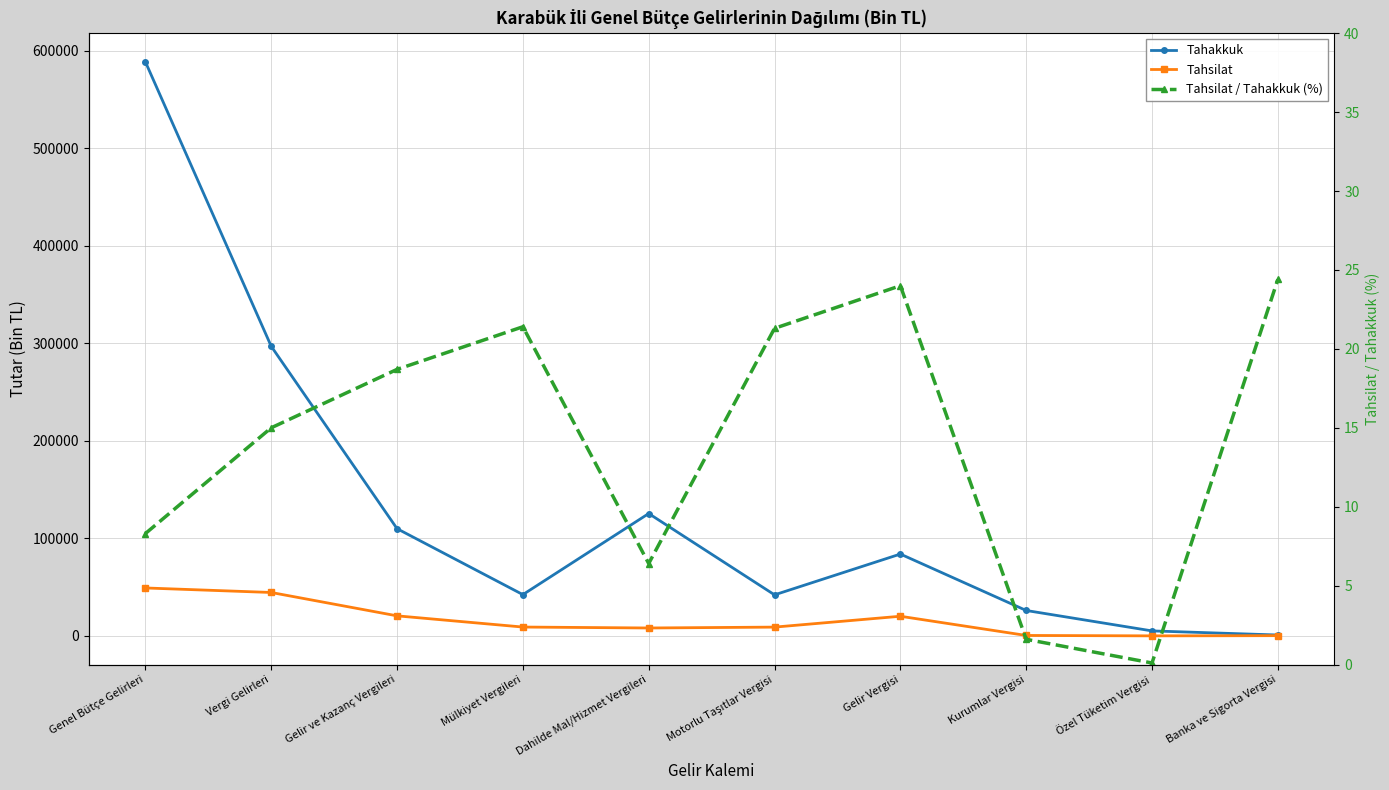

What is the minimum value shown in the chart?

0.1